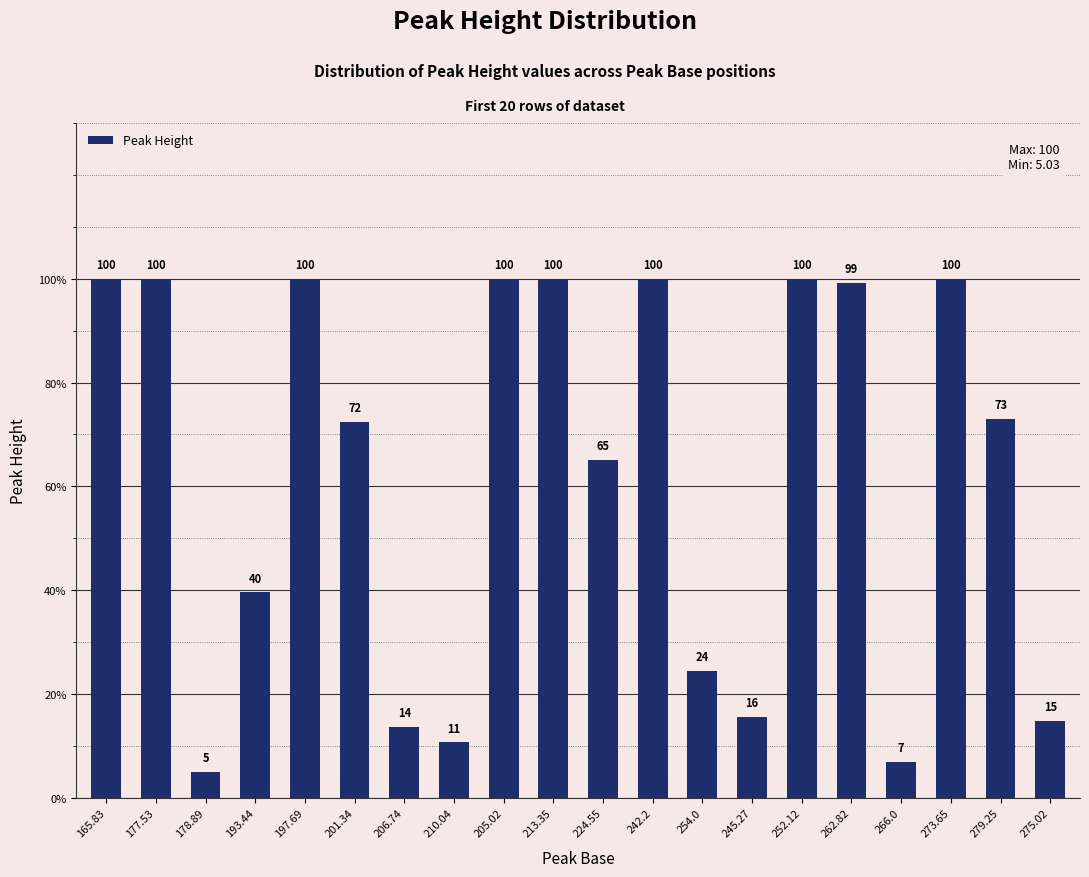

What is the smallest value displayed?

5.0